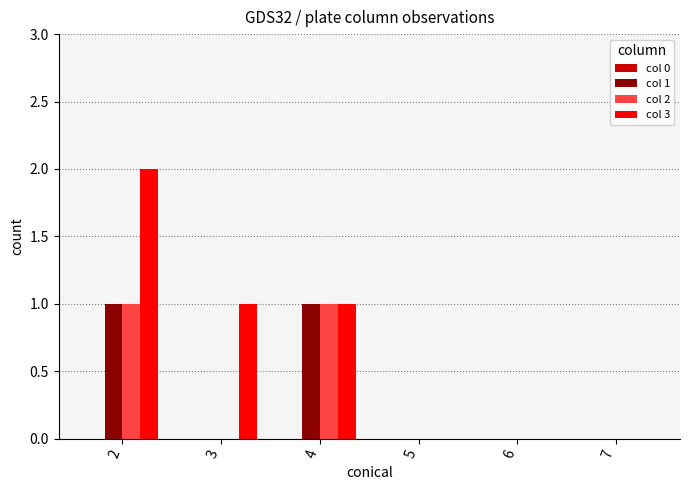

How many groups of bars are there?

6